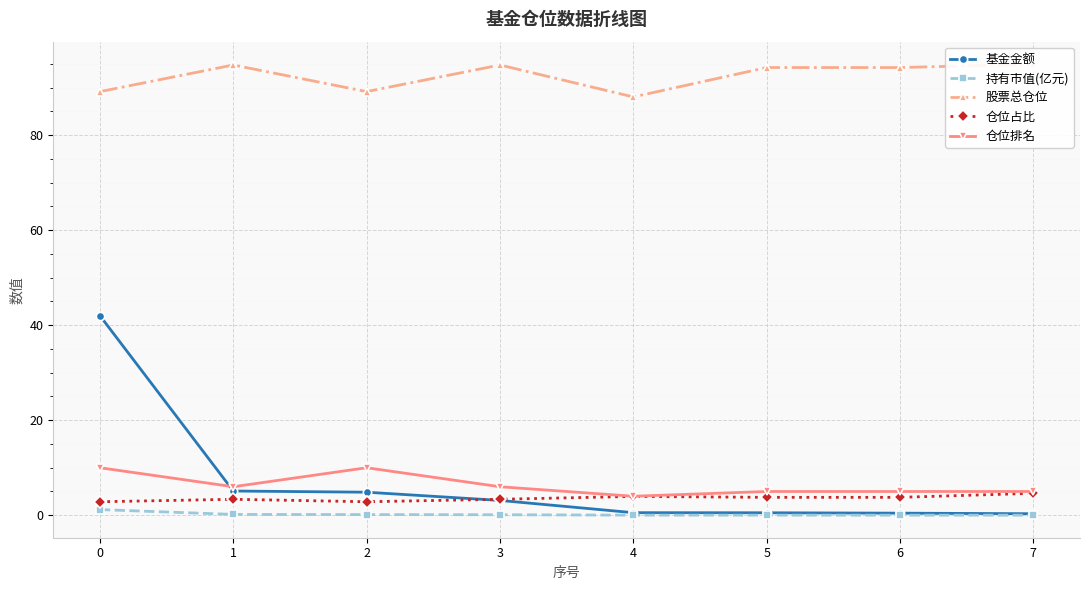

The value of 仓位排名 at 2 is 10.0. True or false?

True